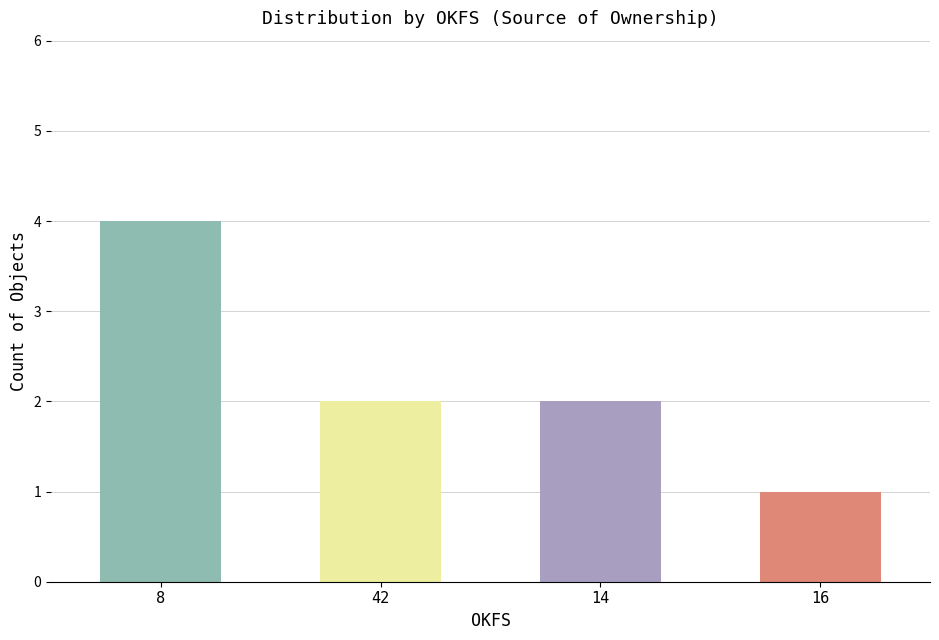

How many values are between 2 and 4?

3